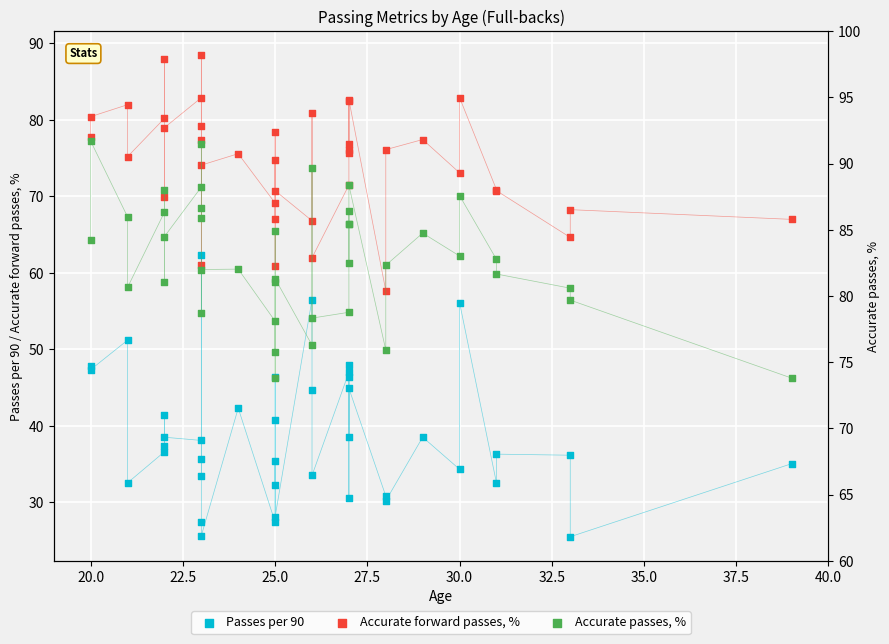

Which series has the largest total across all categories?

Accurate passes, %